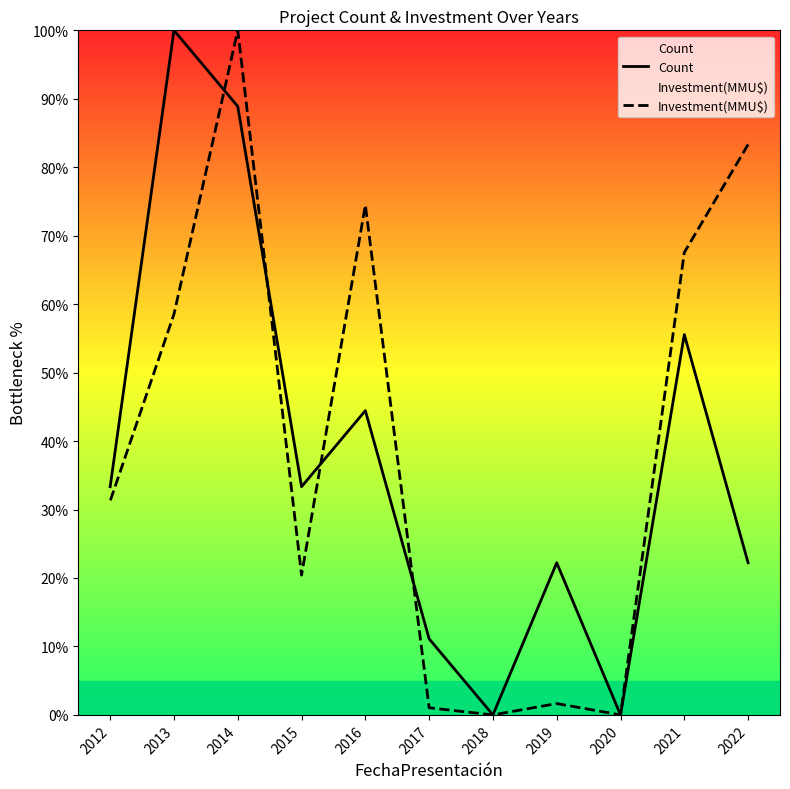

What is the sum of all Count values?

411.1